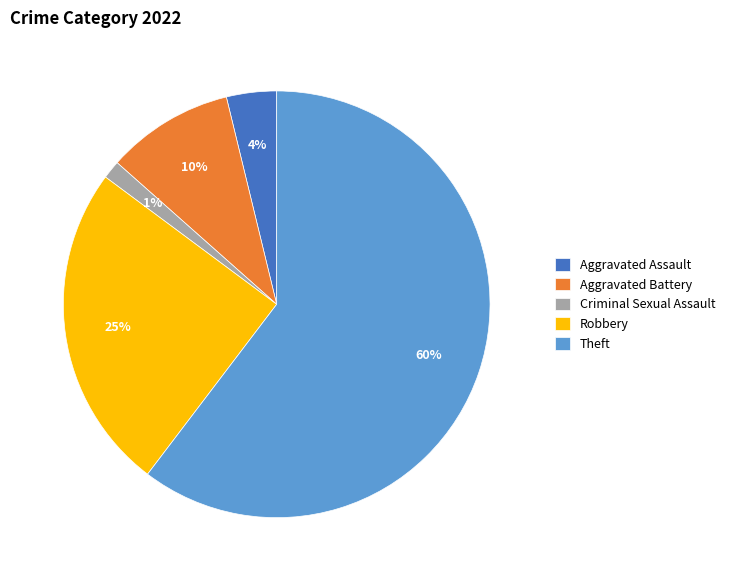

Combined, do Criminal Sexual Assault and Theft account for over 50%?

Yes